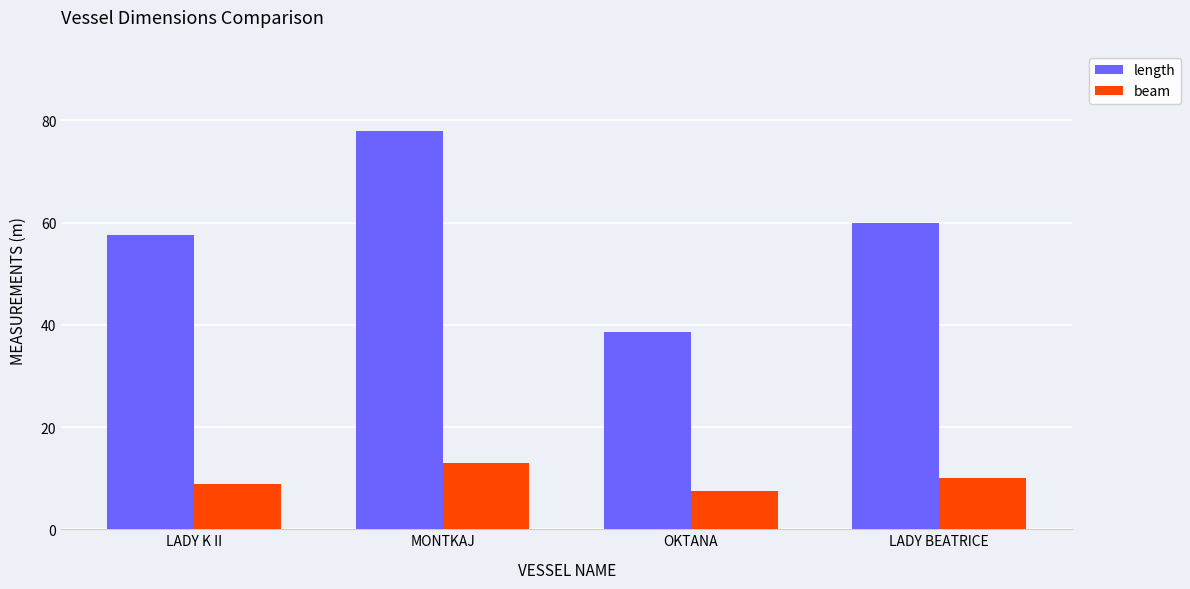

Is the value of beam at MONTKAJ greater than the value of length at MONTKAJ?

No